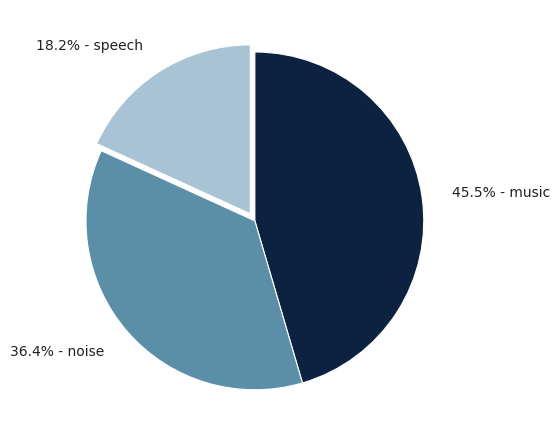

Does any single category account for the majority?

No